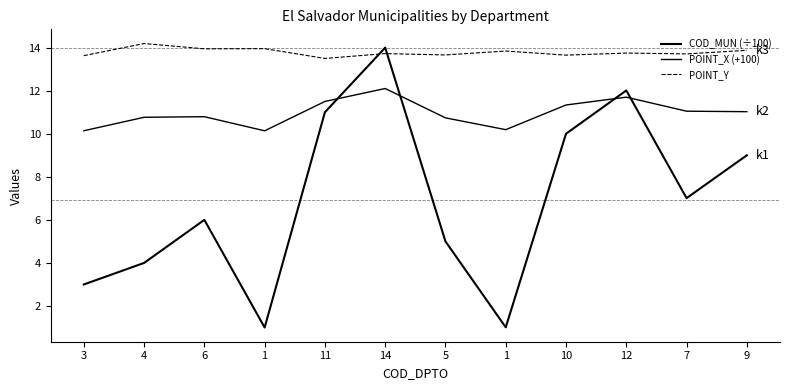

What is the total value across all series at 5?

29.4